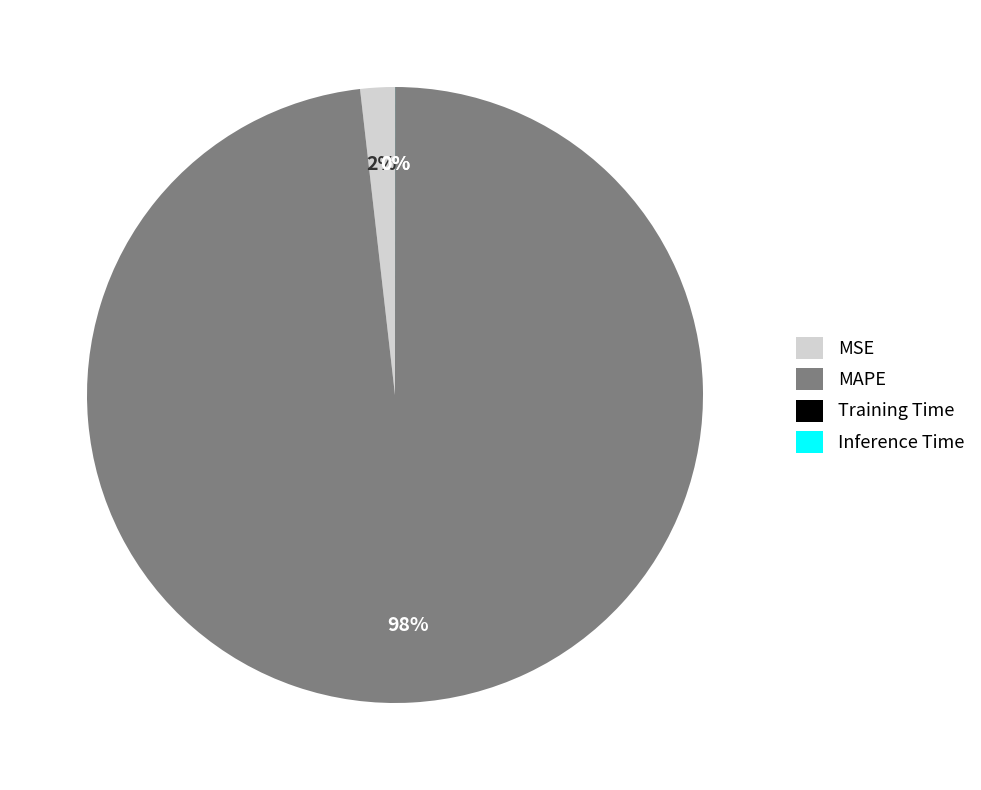

Which slice is the largest?

MAPE